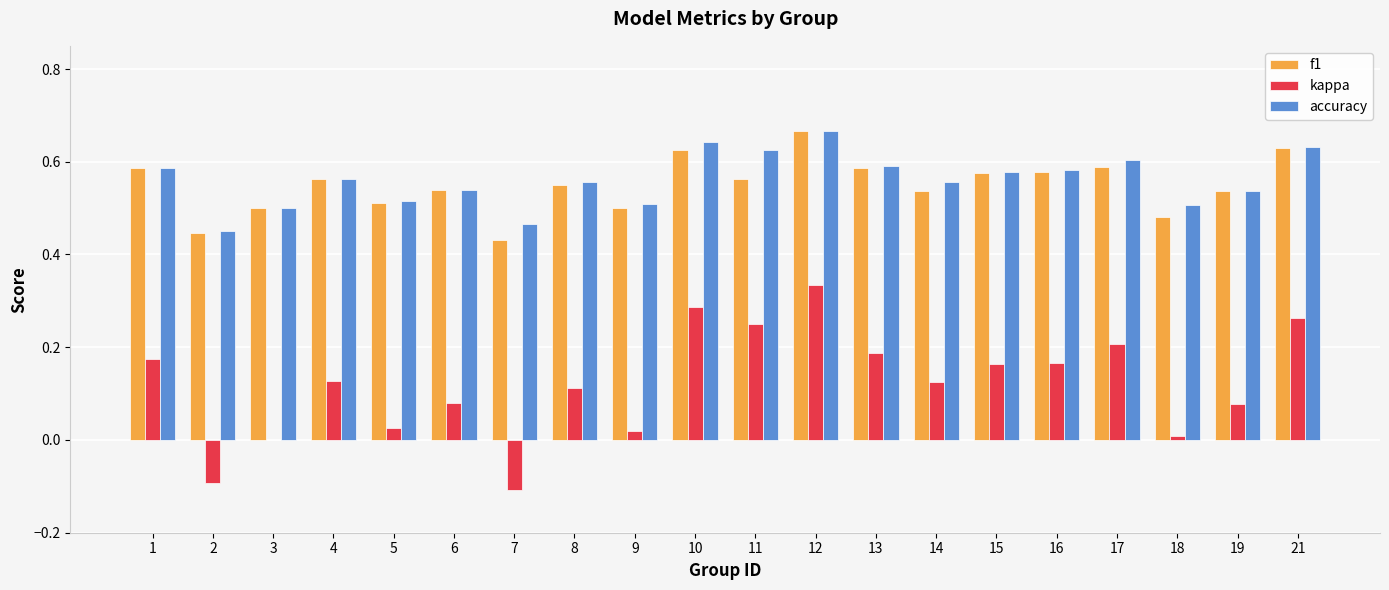

What is the sum of all kappa values?

2.4